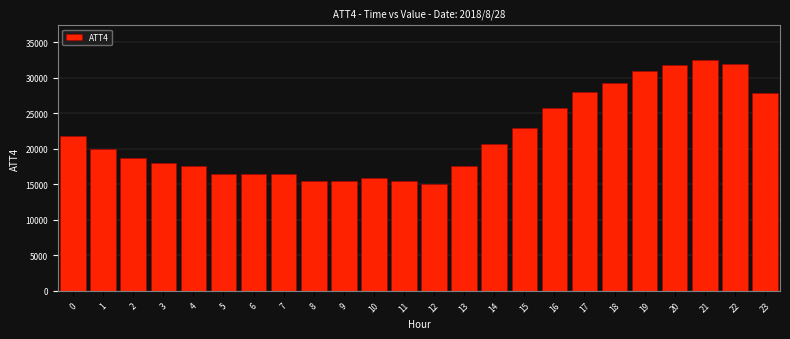

Between 11 and 18, which is larger?

18